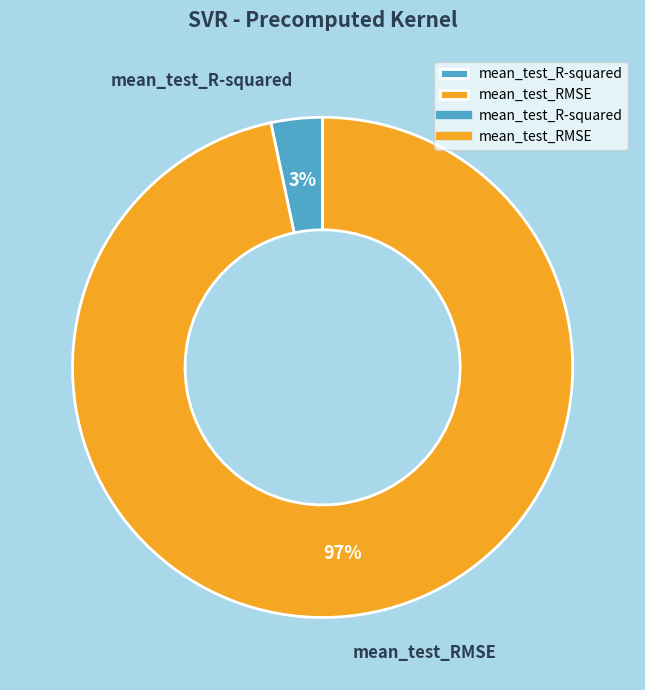

Does mean_test_R-squared account for over 50% of the chart?

No